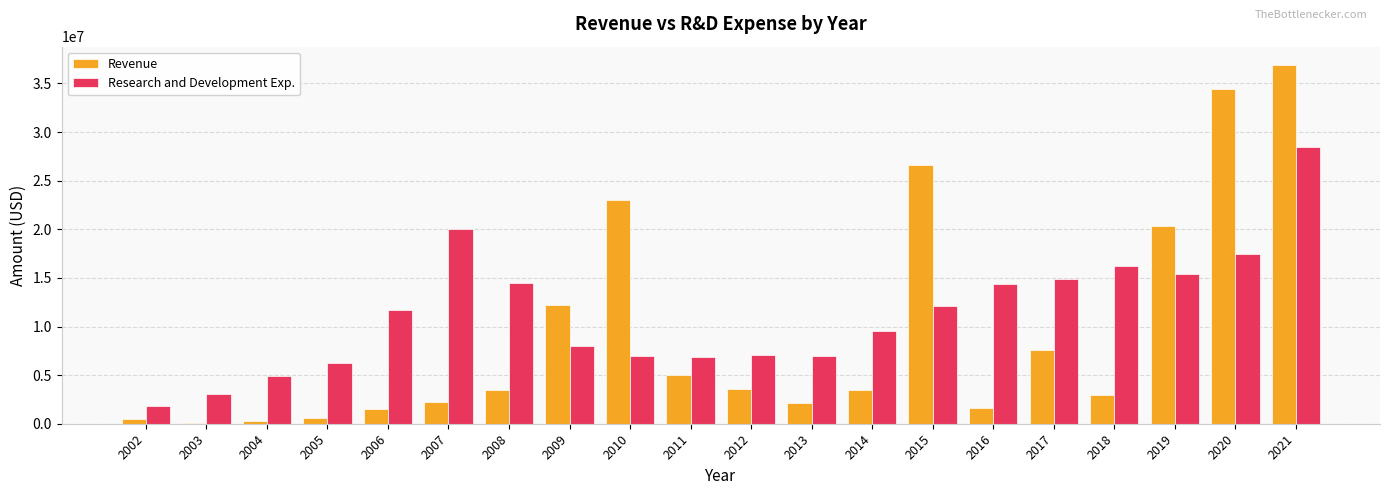

At which category is the sum across all series the highest?

2021